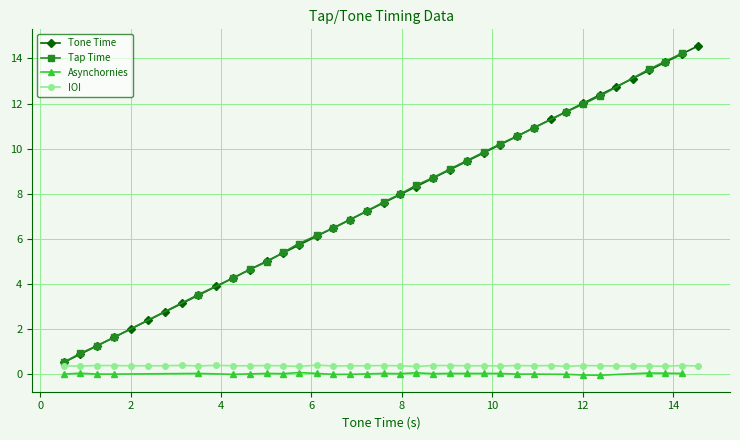

What is the value of the IOI point at the 4th from the left?

0.4